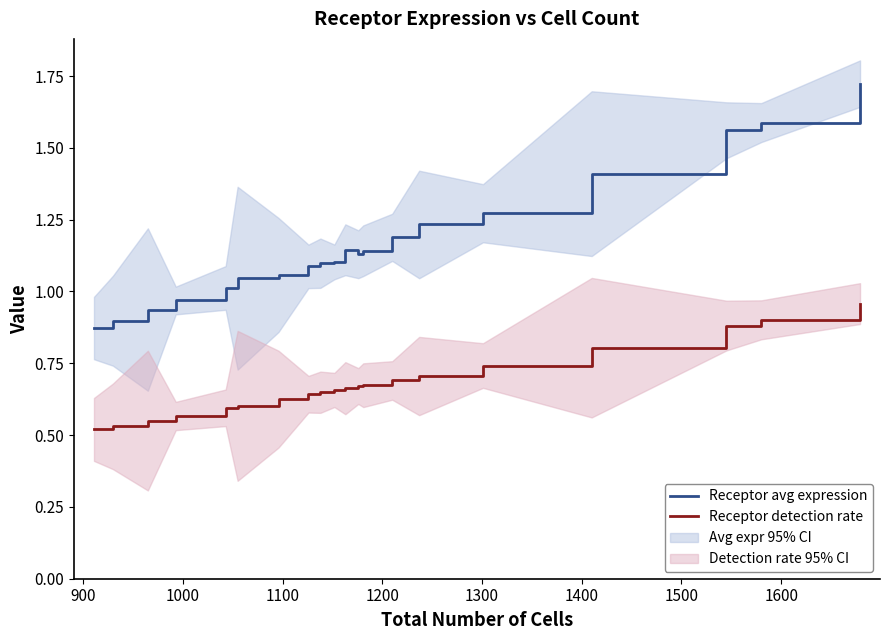

True or false: Receptor avg expression and Receptor detection rate intersect in this chart.

False